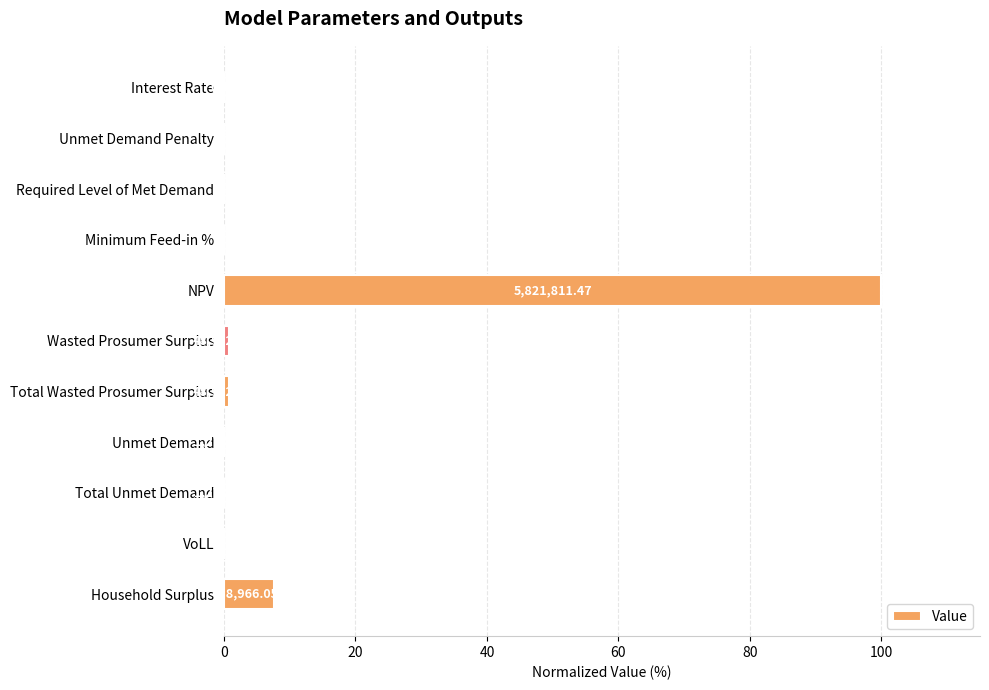

What is the greatest value displayed?

100.0